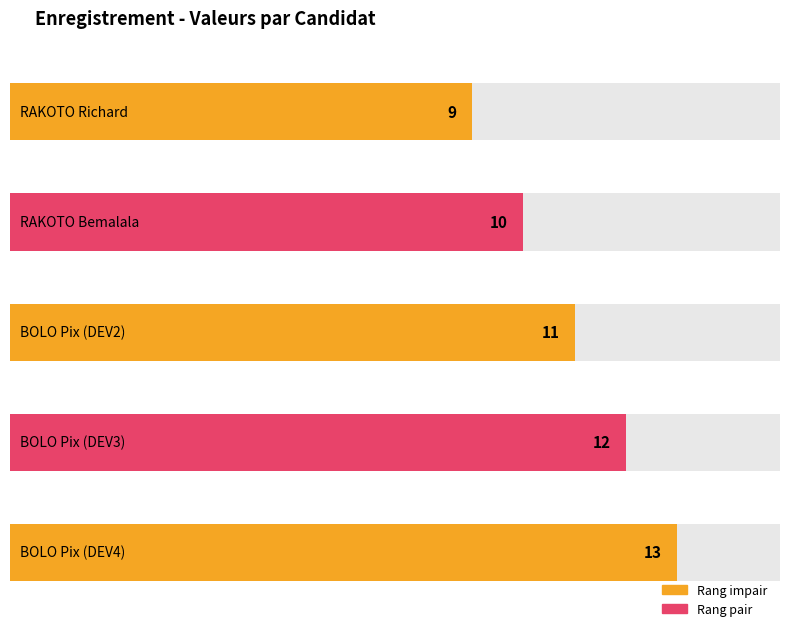

Is it true that the value at RAKOTO Richard is 5?

False